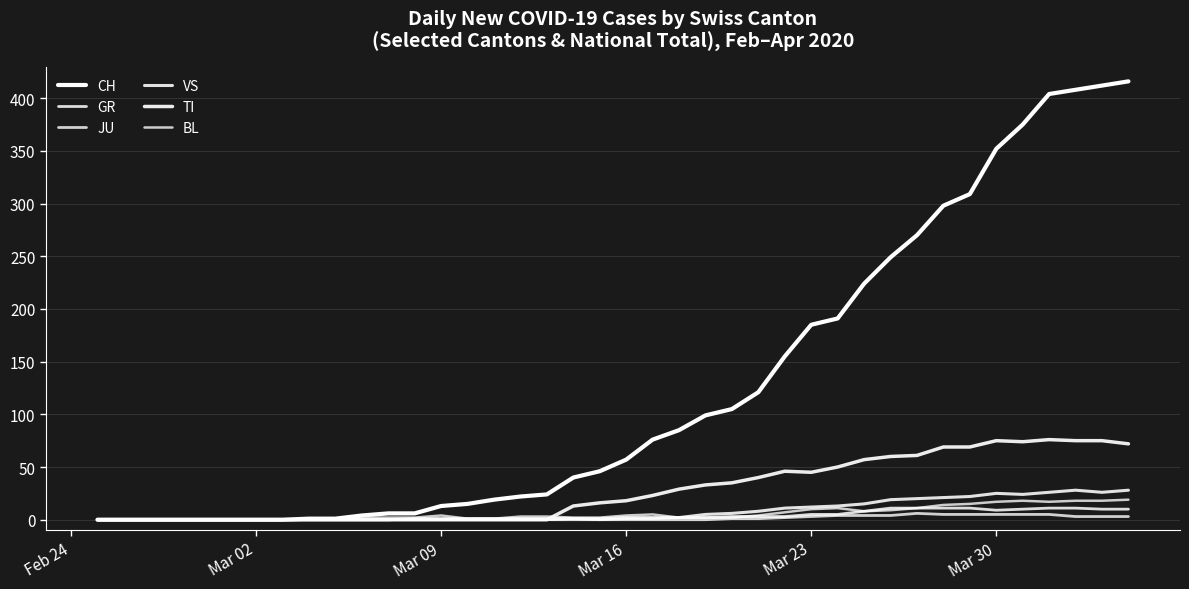

Does the chart display data point markers on the line(s)?

No